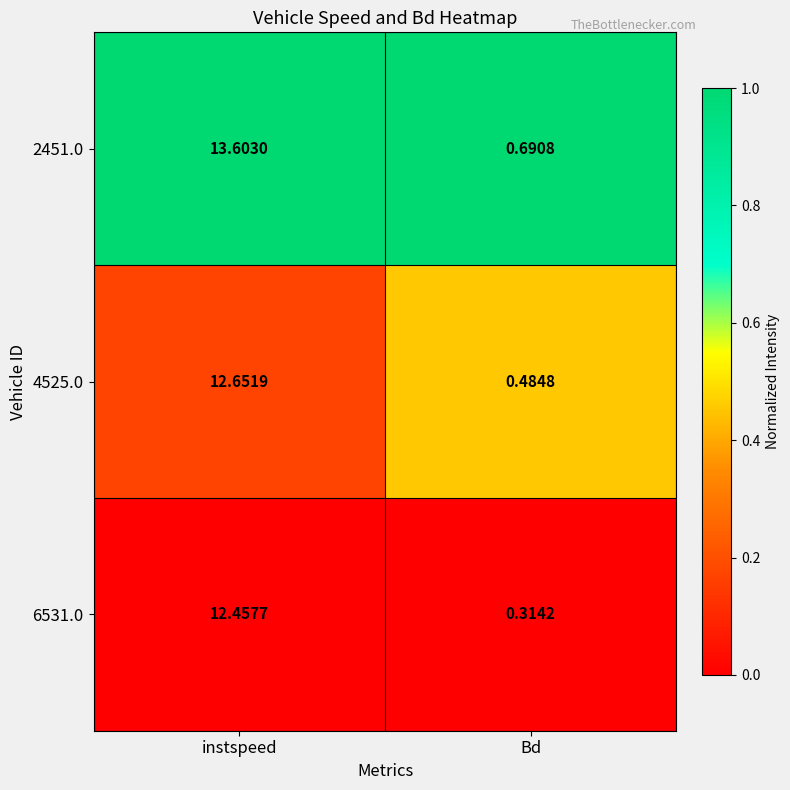

Where does the 4525.0 series first go above 12?

instspeed